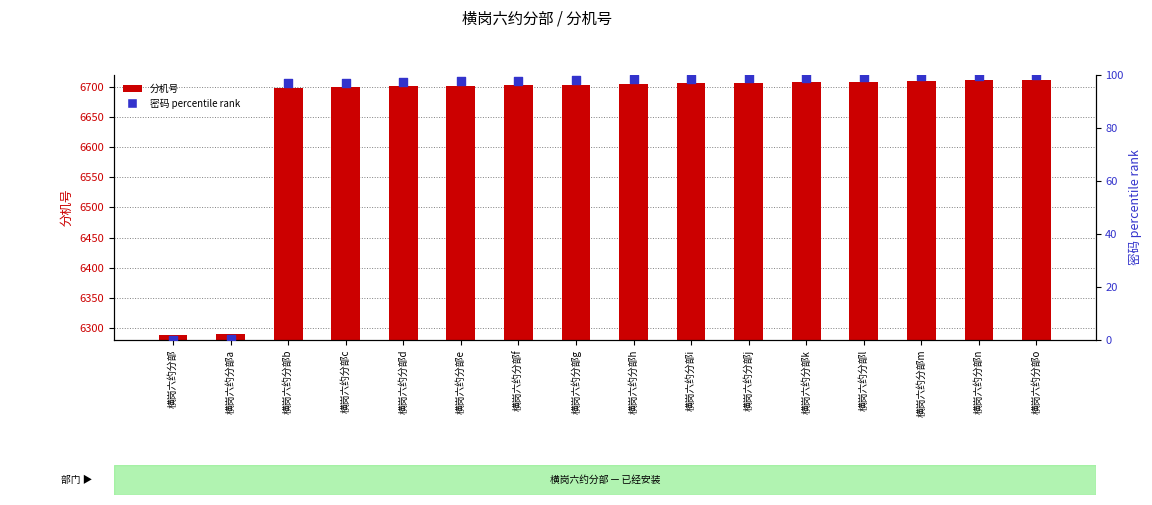

At how many categories does at least one series exceed 1281?

16